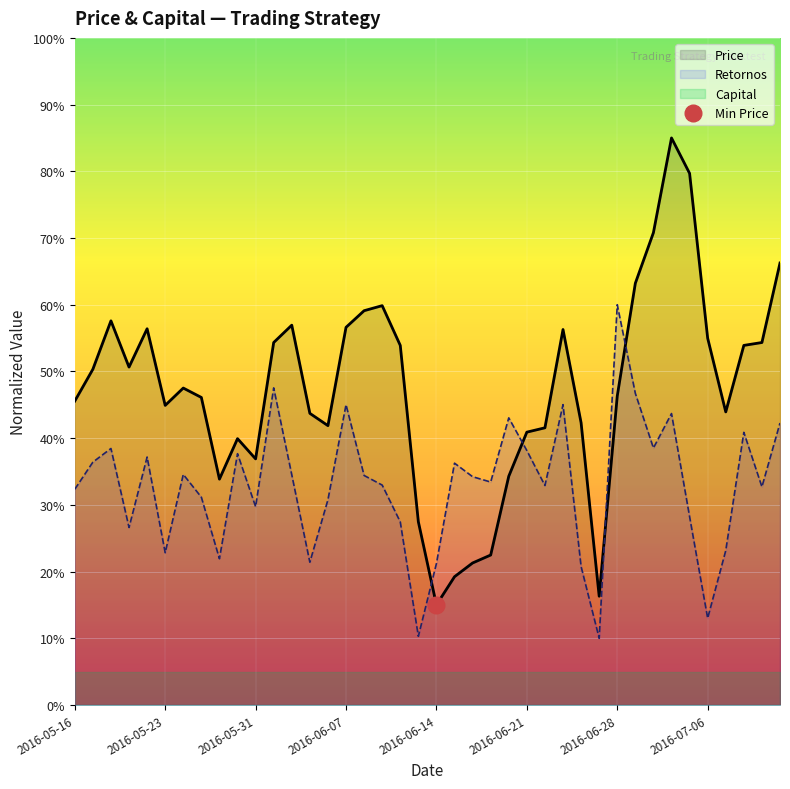

Reading left to right, what are all the values shown in this chart?

2016-05-16=0.5	2016-05-17=0.5	2016-05-18=0.6	2016-05-19=0.5	2016-05-20=0.6	2016-05-23=0.4	2016-05-24=0.5	2016-05-25=0.5	2016-05-26=0.3	2016-05-27=0.4	2016-05-31=0.4	2016-06-01=0.5	2016-06-02=0.6	2016-06-03=0.4	2016-06-06=0.4	2016-06-07=0.6	2016-06-08=0.6	2016-06-09=0.6	2016-06-10=0.5	2016-06-13=0.3	2016-06-14=0.1	2016-06-15=0.2	2016-06-16=0.2	2016-06-17=0.2	2016-06-20=0.3	2016-06-21=0.4	2016-06-22=0.4	2016-06-23=0.6	2016-06-24=0.4	2016-06-27=0.2	2016-06-28=0.5	2016-06-29=0.6	2016-06-30=0.7	2016-07-01=0.8	2016-07-05=0.8	2016-07-06=0.5	2016-07-07=0.4	2016-07-08=0.5	2016-07-11=0.5	2016-07-12=0.7